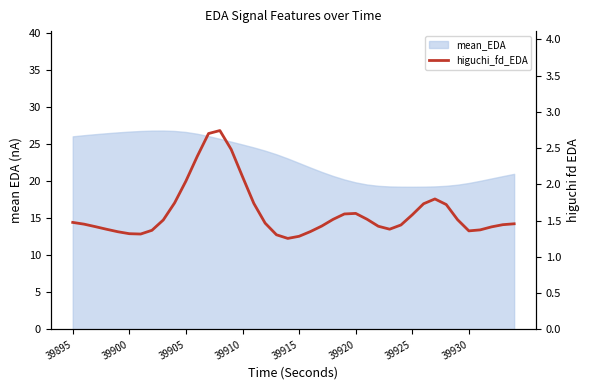

True or false: the data shows 2.2 at 39930.

False